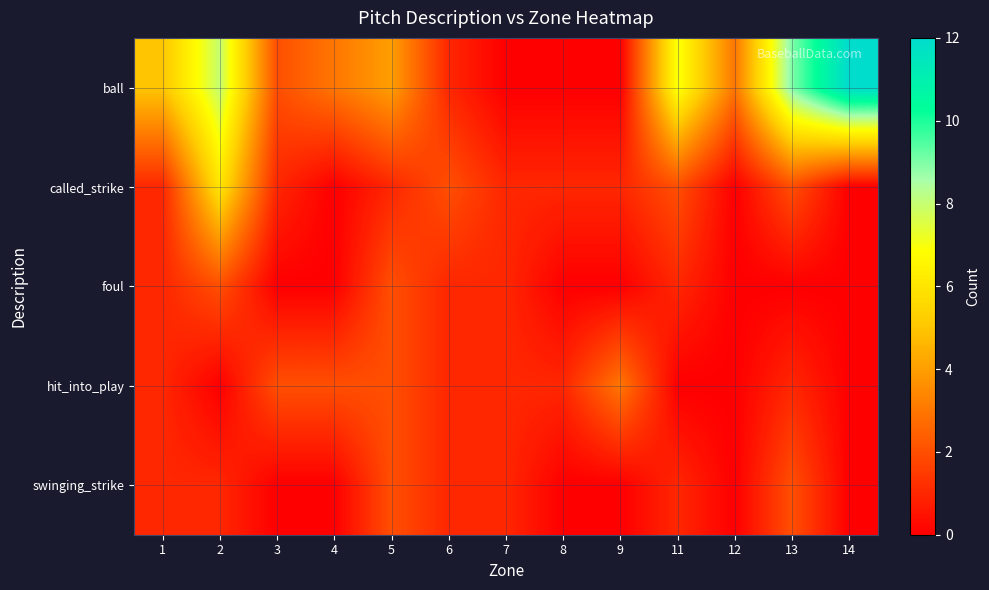

Which series changed the most between 4 and 9?

ball